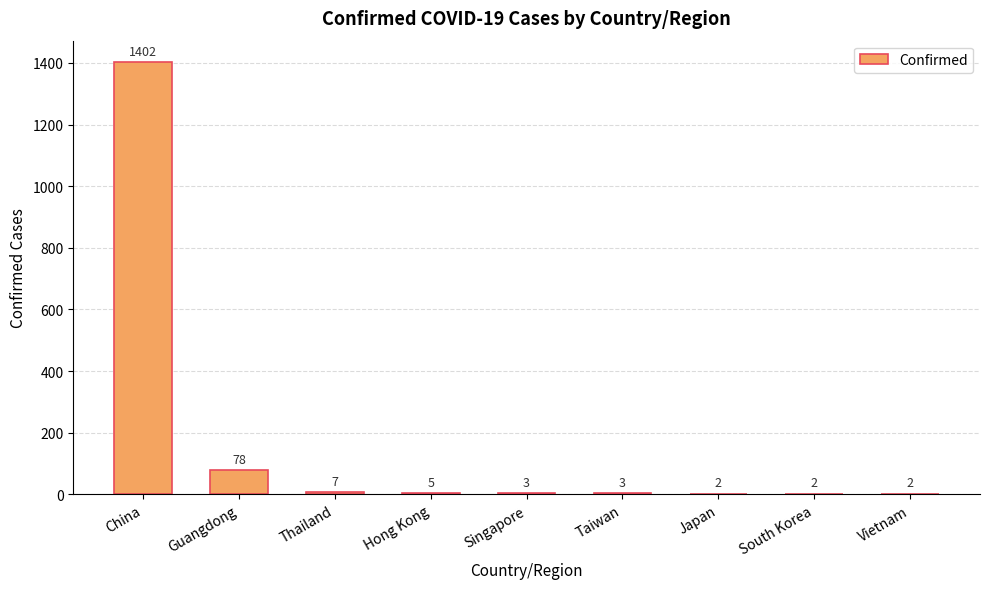

The value at South Korea is 2. True or false?

True